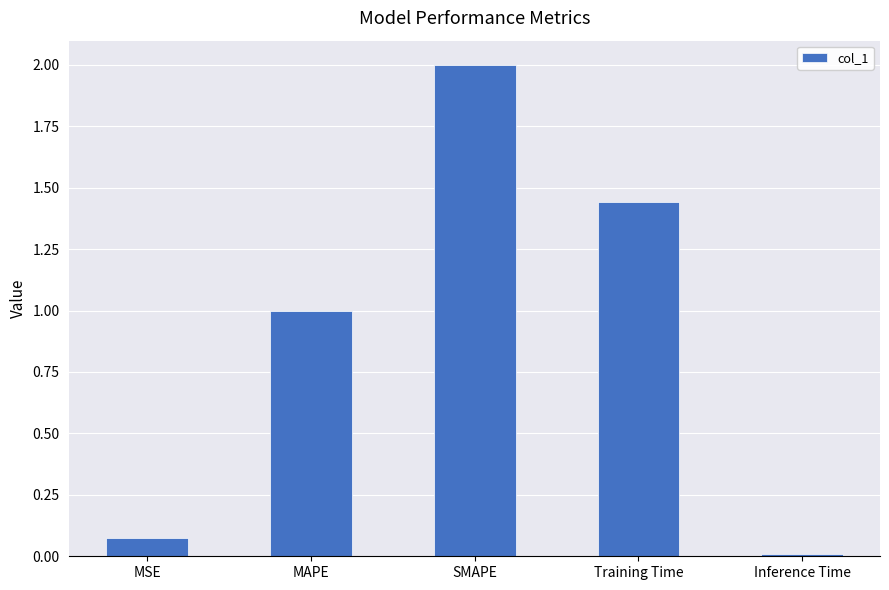

What is the sum of all values?

4.5